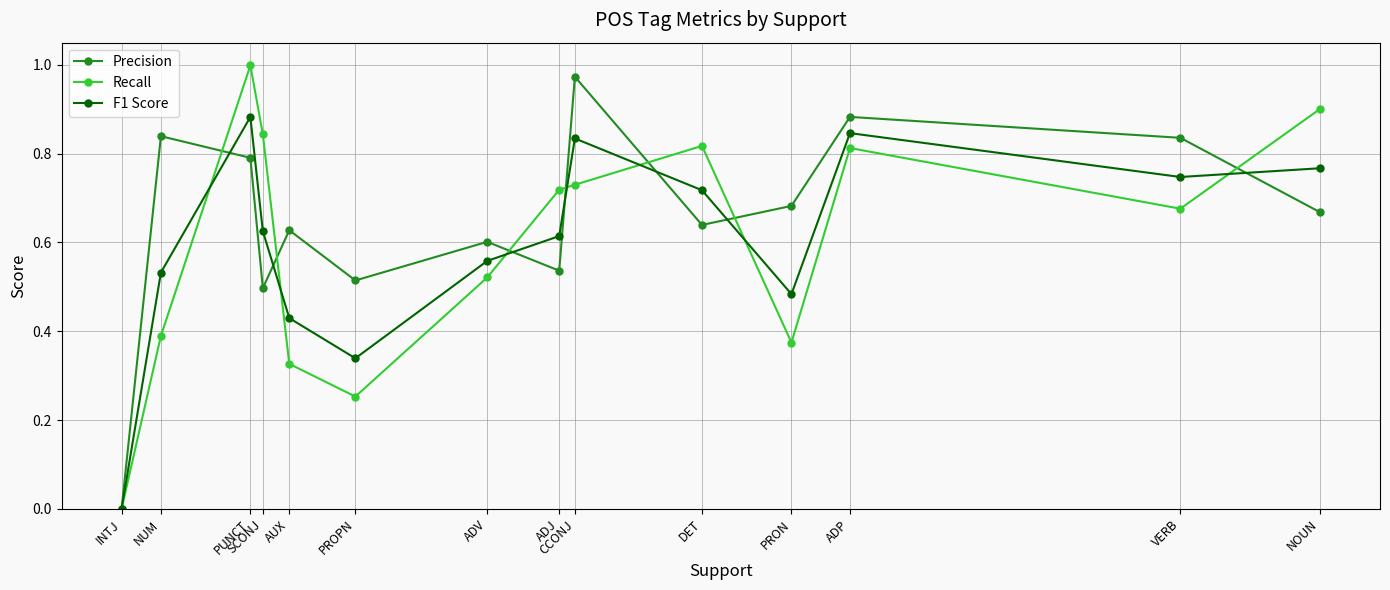

What is the label of the 13th point from the left?

VERB